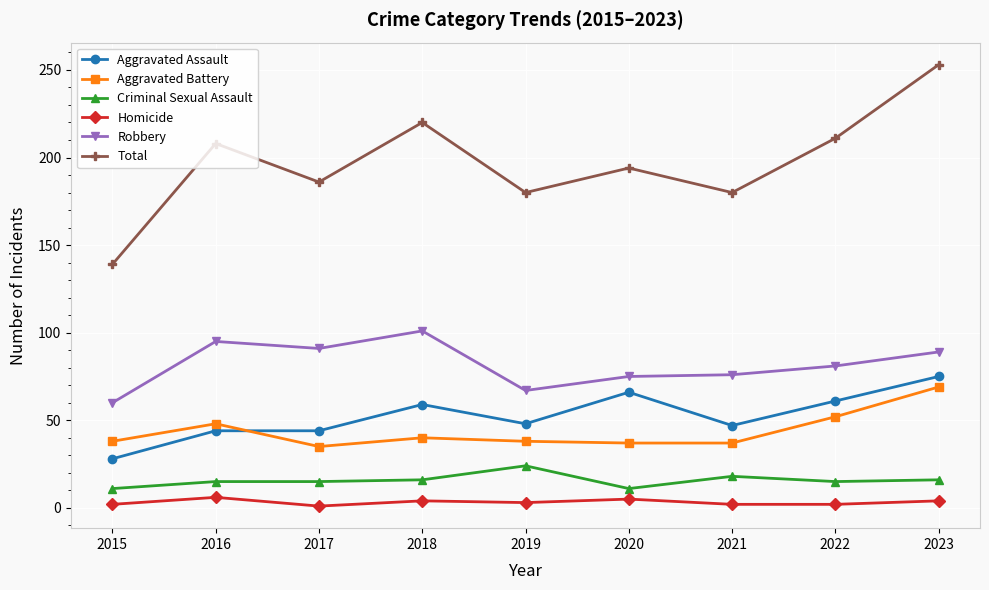

In Total, how many points are higher than both neighbors (excluding endpoints)?

3